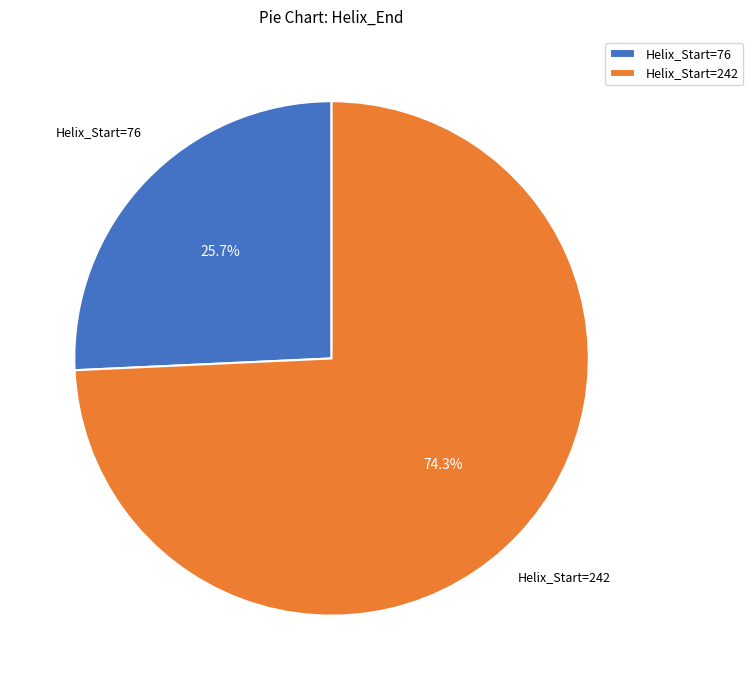

Is there any slice that represents more than half of the pie?

Yes